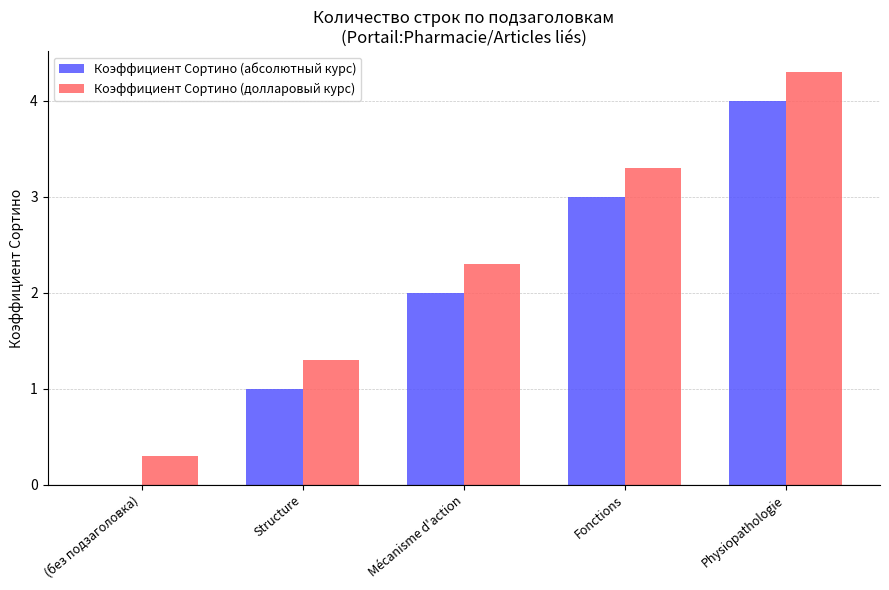

True or false: Коэффициент Сортино (абсолютный курс) has a value of 6.4 at Physiopathologie.

False